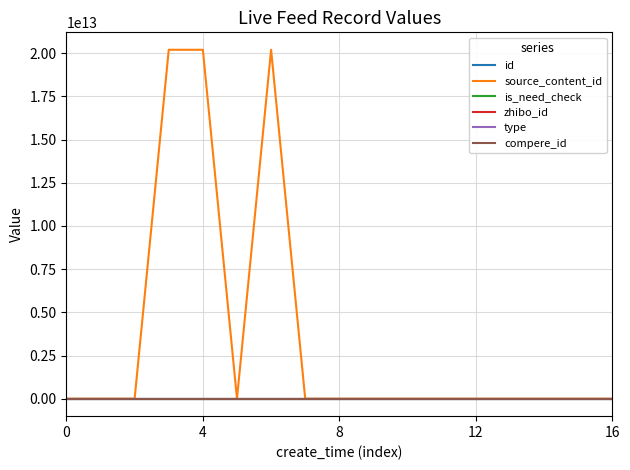

Does the chart display data point markers on the line(s)?

No